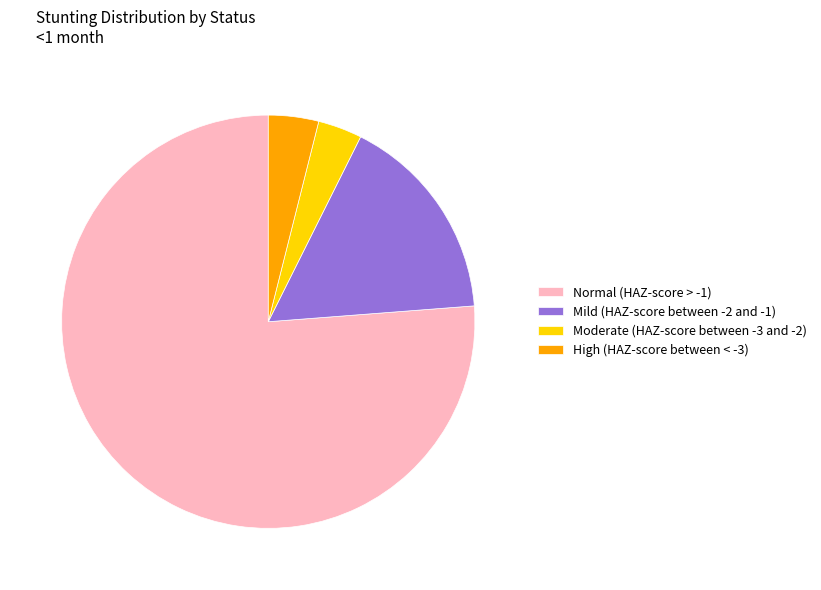

Between Moderate (HAZ-score between -3 and -2) and Mild (HAZ-score between -2 and -1), which is larger?

Mild (HAZ-score between -2 and -1)